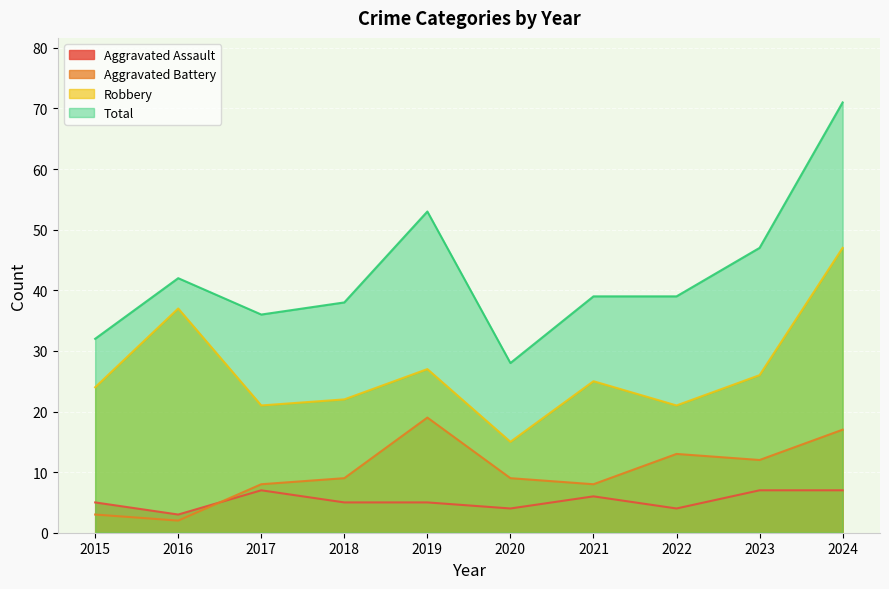

At which label does Total reach its peak?

2024